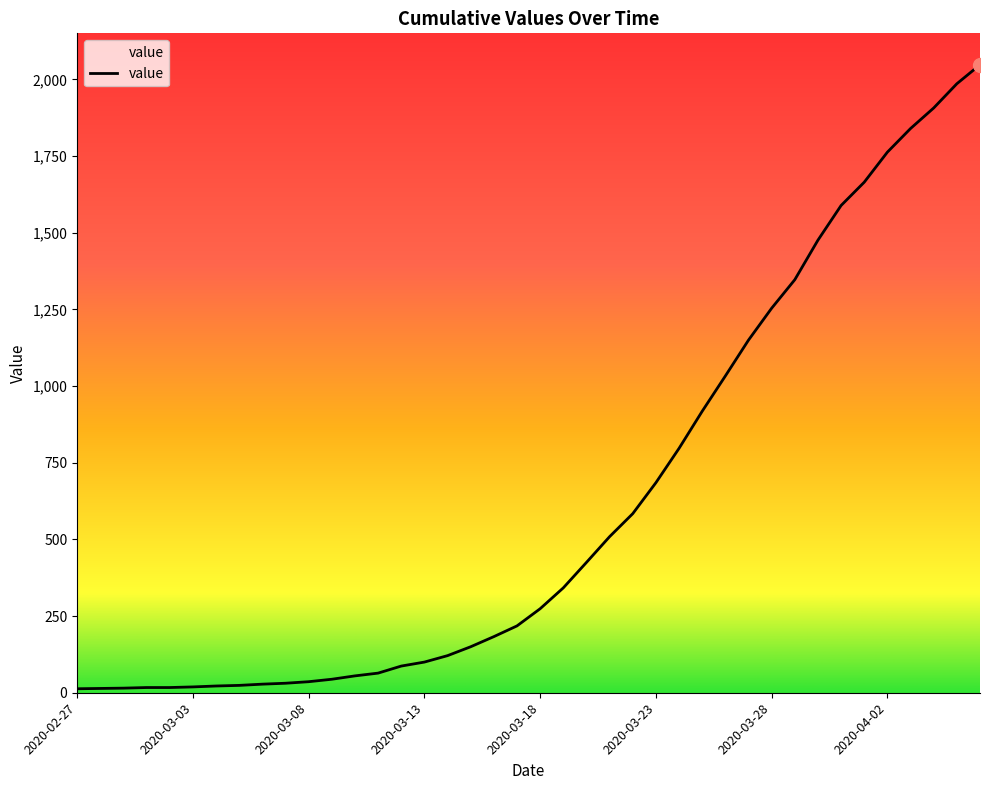

Does the chart have visible grid lines?

No